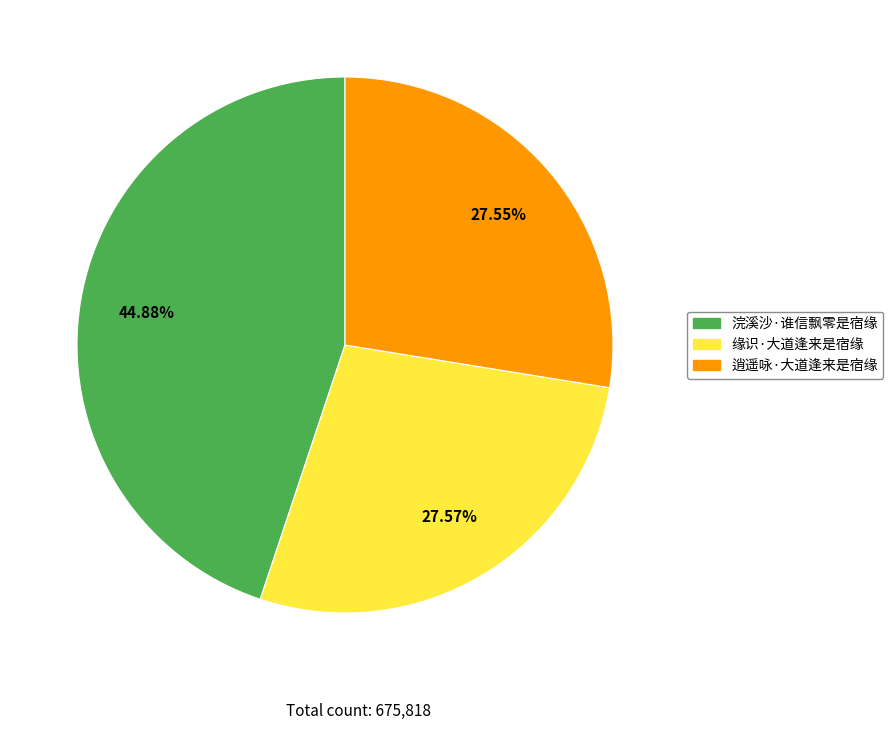

Which slice is the largest?

浣溪沙·谁信飘零是宿缘